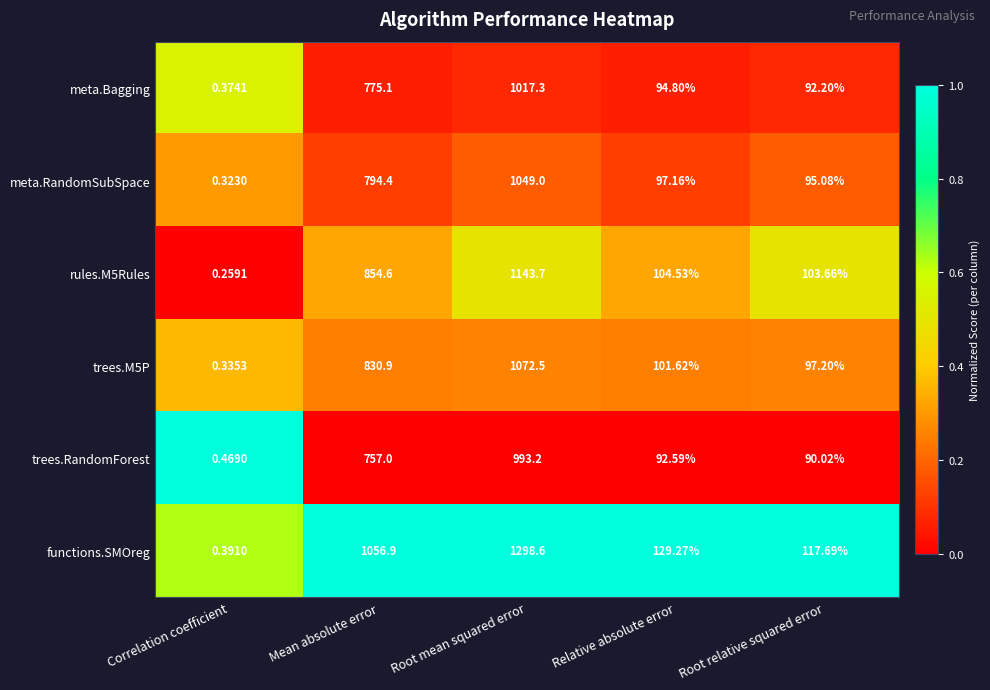

Which series changed the most between Root mean squared error and Root relative squared error?

functions.SMOreg